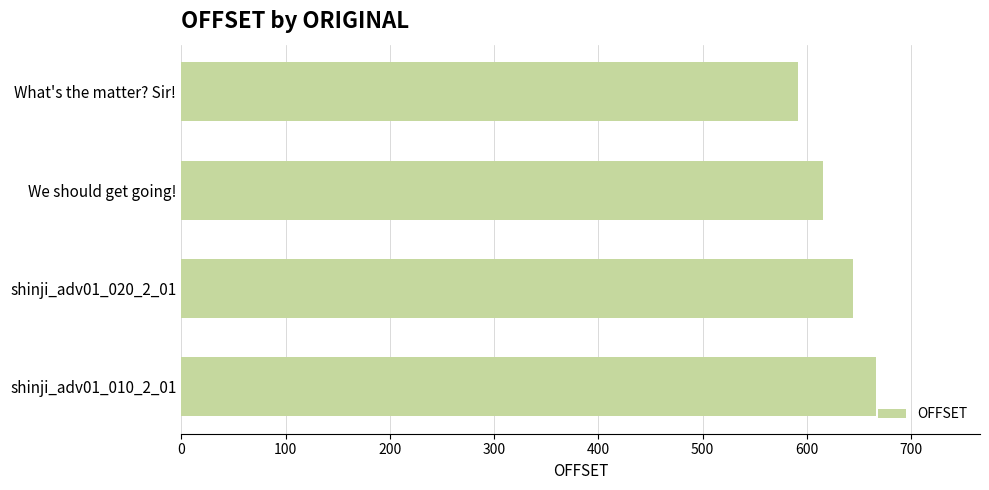

At which label is the value closest to 628?

We should get going!